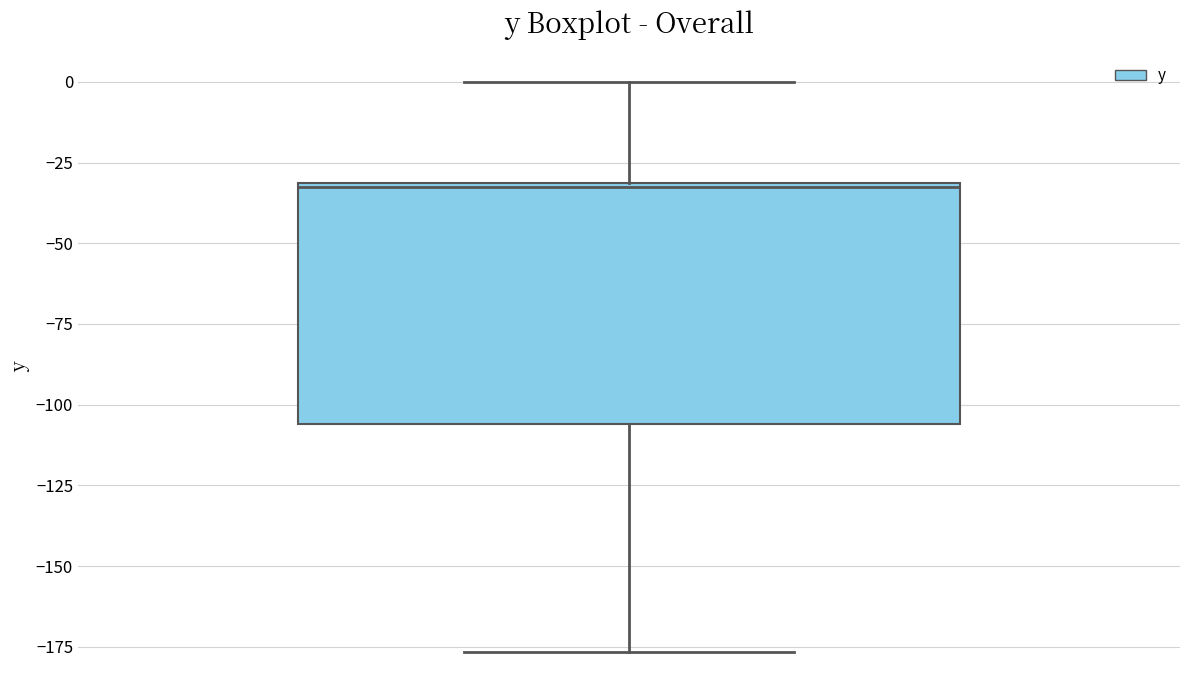

Transcribe this box plot: give where the median line is, the range the box spans, and where the two whiskers end, as read against the y-axis. The values are not printed on the chart, so give them approximately, as read against the axis.

median -30, box -105 to -30, whiskers -175 to 0